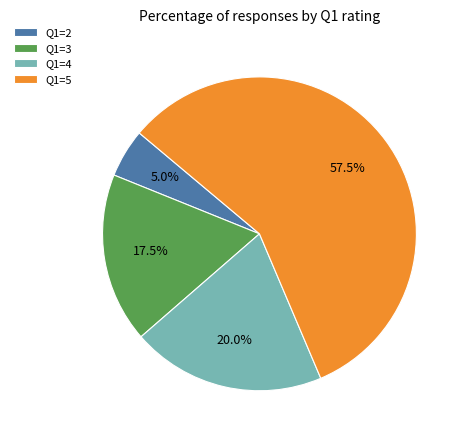

Does Q1=4 account for over 50% of the chart?

No